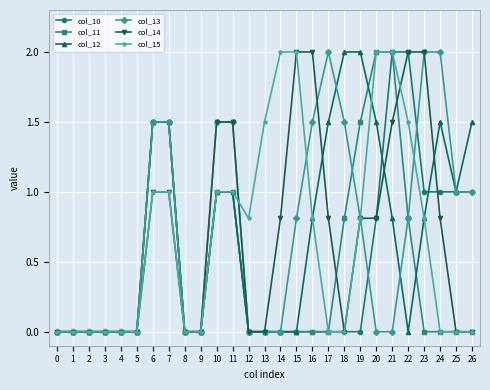

What is the total value across all series at 11?

7.0